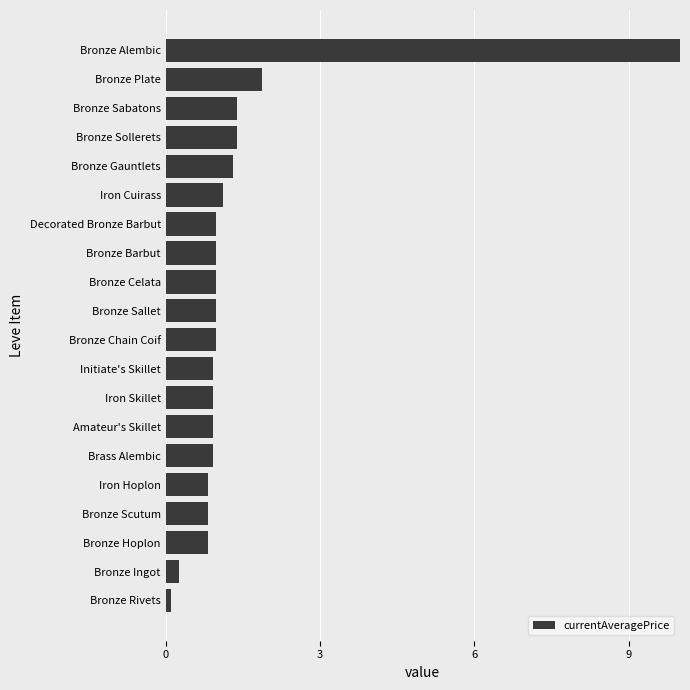

What is the maximum value shown in the chart?

10.0